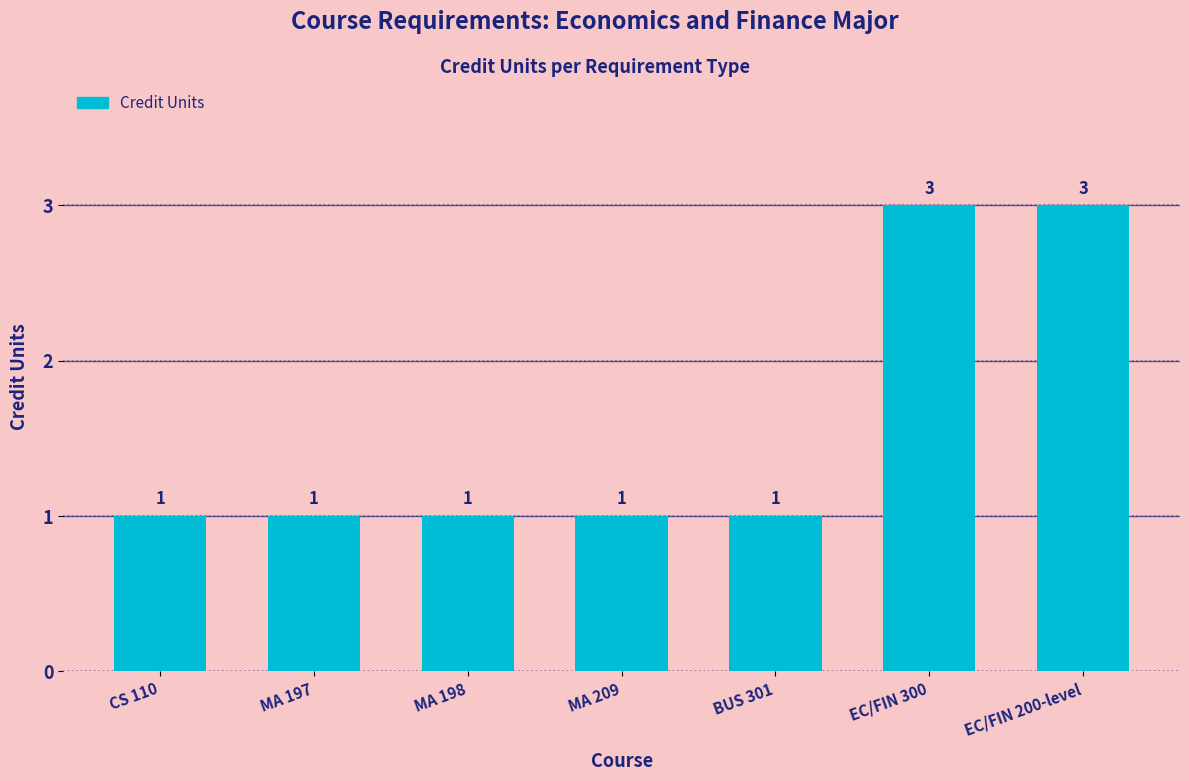

True or false: the data shows 1 at CS 110.

True